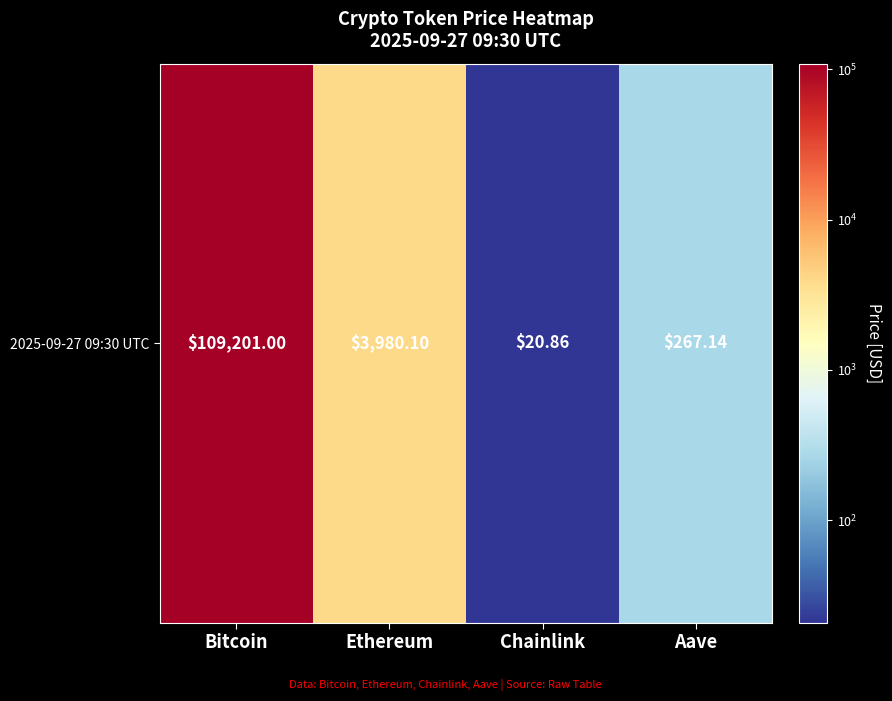

List the labels in order of value, smallest first.

Chainlink, Aave, Ethereum, Bitcoin